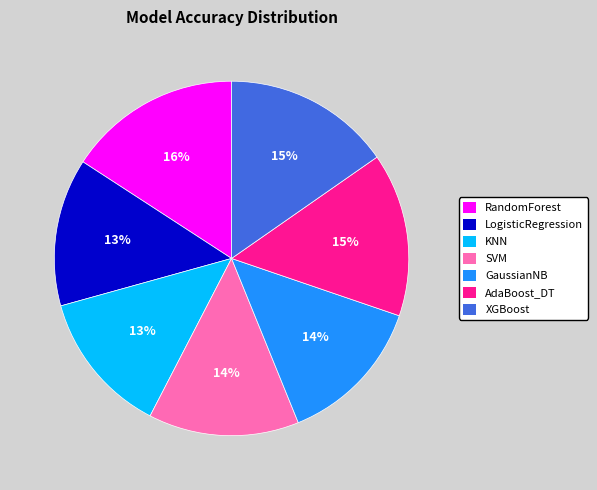

Between RandomForest and LogisticRegression, which is larger?

RandomForest